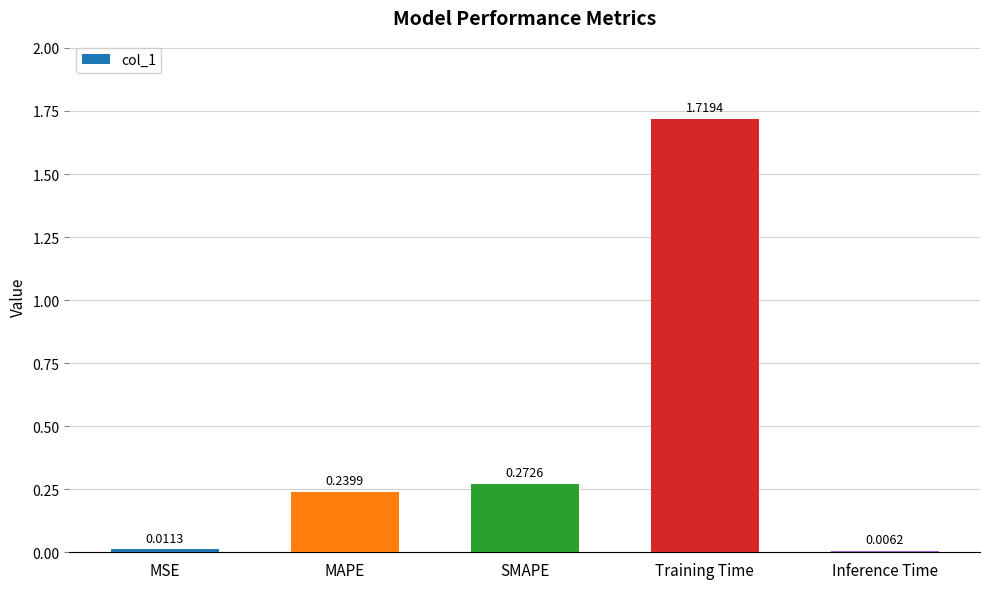

What is the change in value from MAPE to Training Time?

+1.5